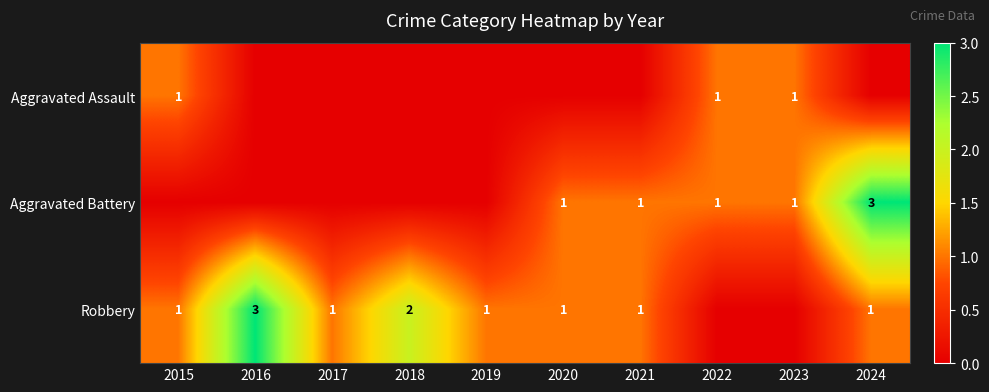

True or false: Robbery has a value of 2 at 2021.

False